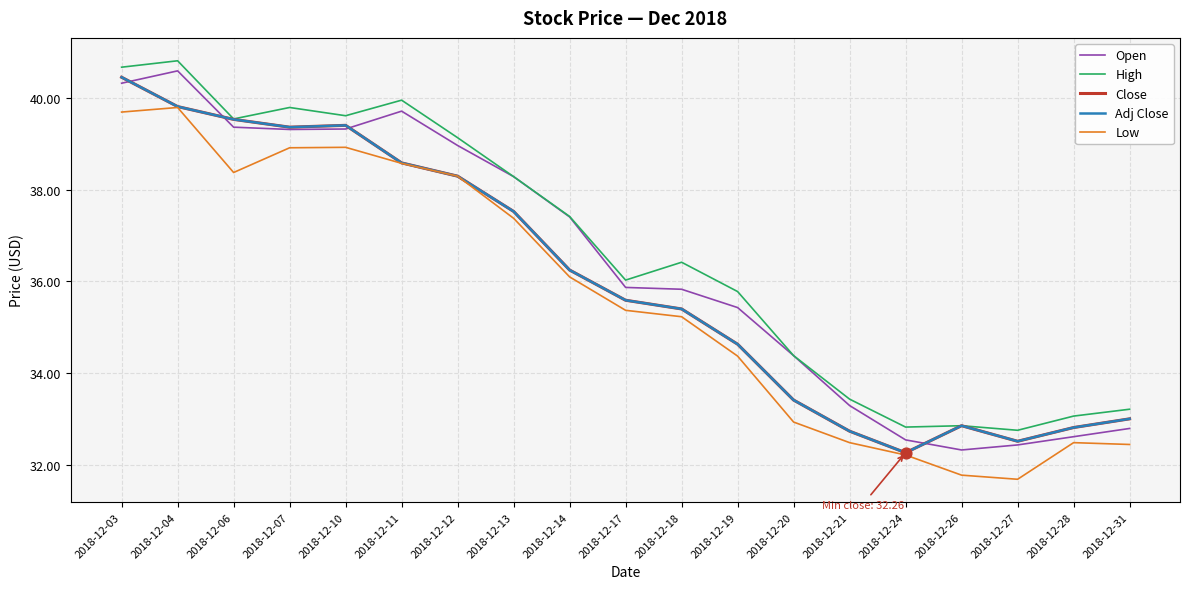

At which category is the sum across all series the highest?

2018-12-03